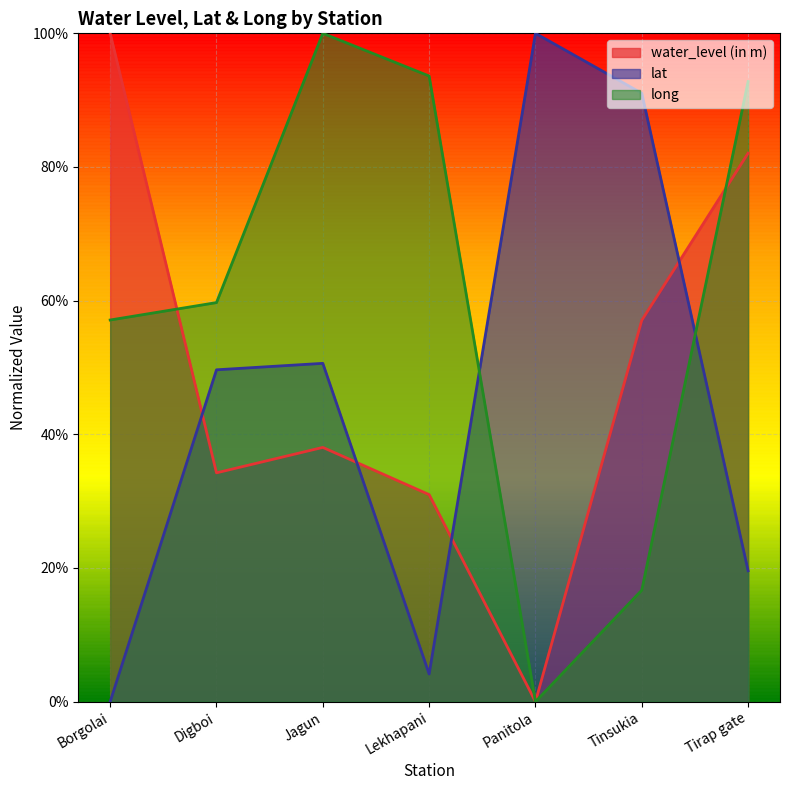

What is the label of the 2nd point from the left?

Digboi